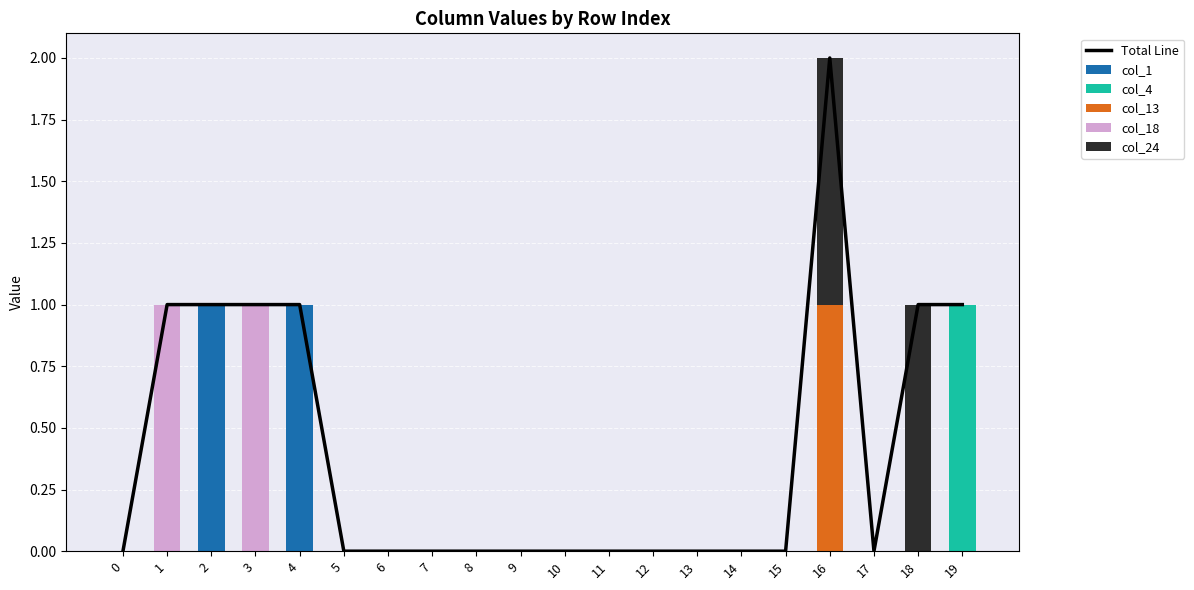

What is the sum of the Total Line values at 14 and 18?

1